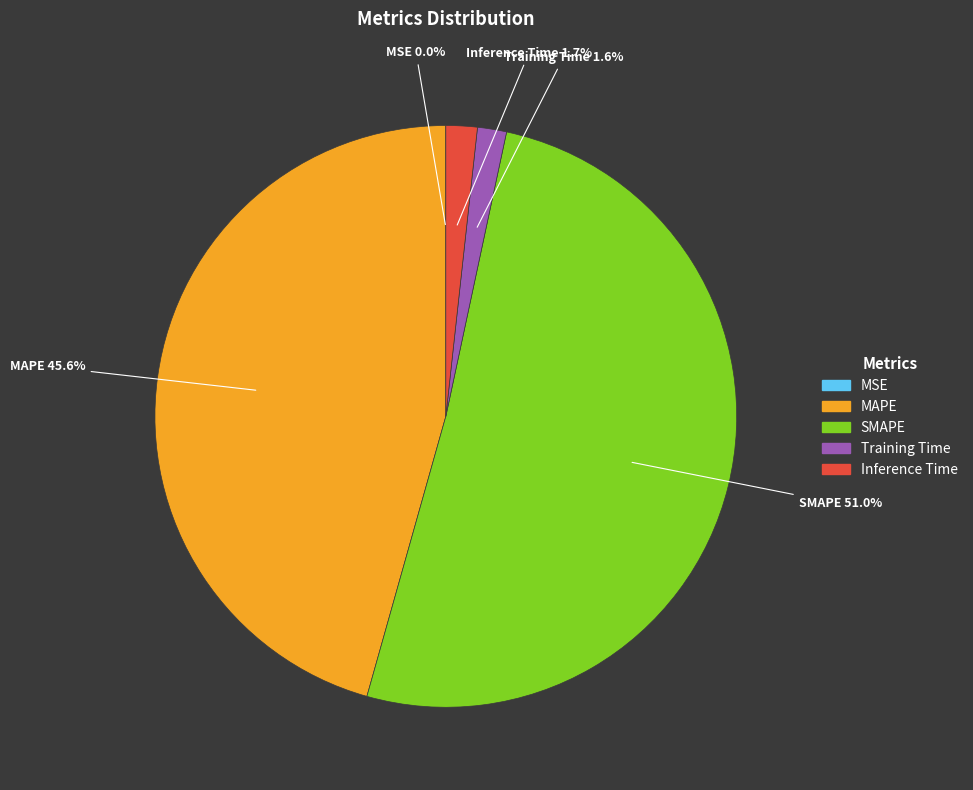

Between Inference Time and MAPE, which is larger?

MAPE